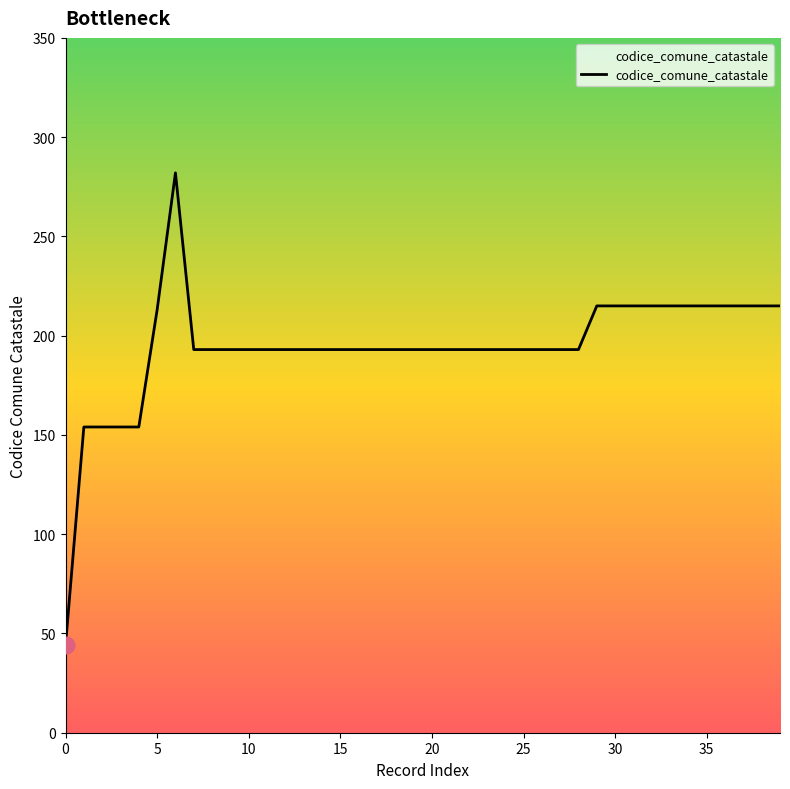

What is the smallest value displayed?

44